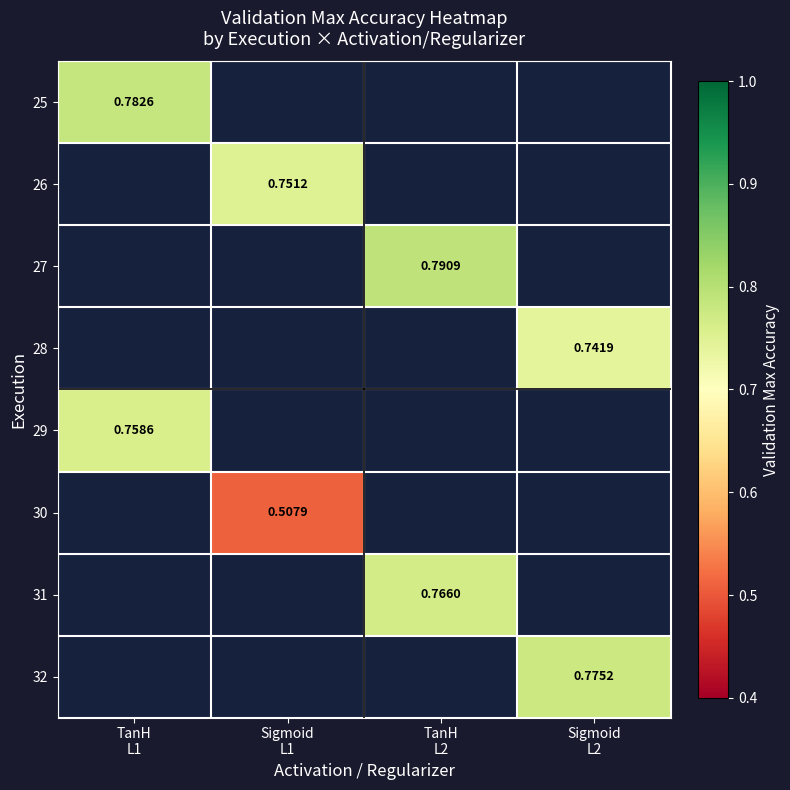

Is it true that 25 equals 0.8 at TanH L1?

True